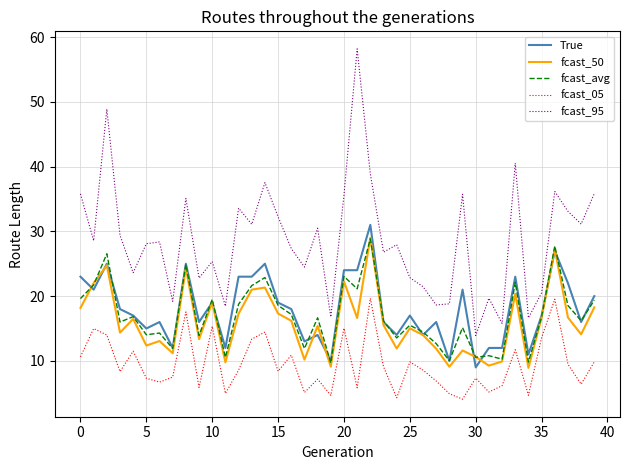

True or false: True and fcast_95 intersect in this chart.

False